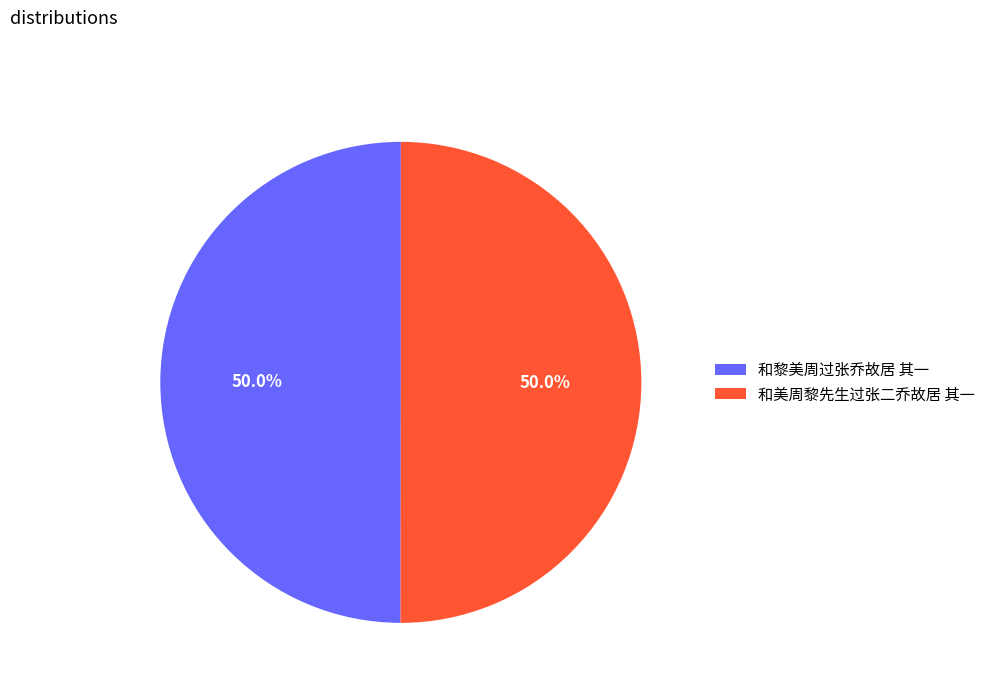

What portion of the pie excludes 和黎美周过张乔故居 其一?

50.0%